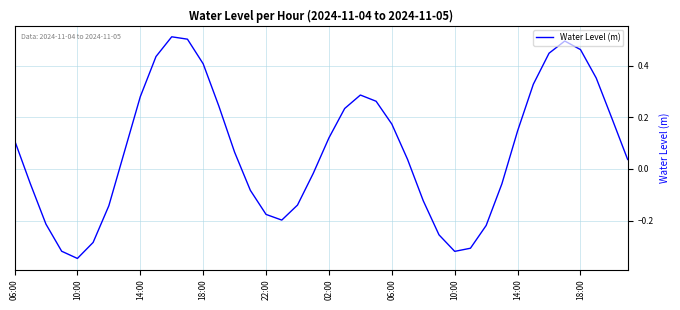

What is the difference between the maximum and minimum values?

0.9